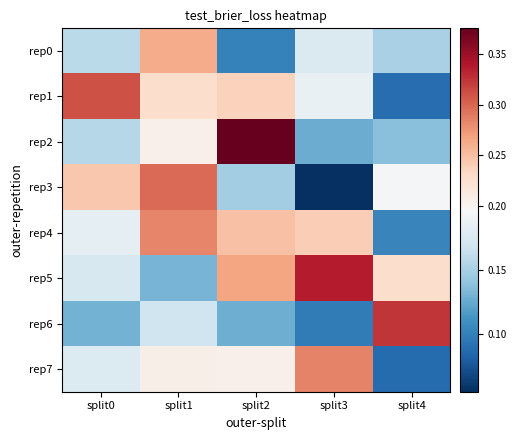

Between split0 and split1, which series saw the biggest shift?

rep0